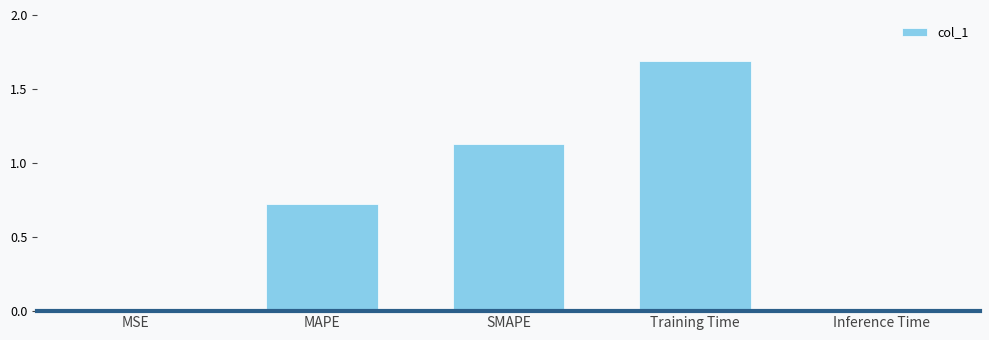

At which category does the chart reach its peak across all series?

Training Time